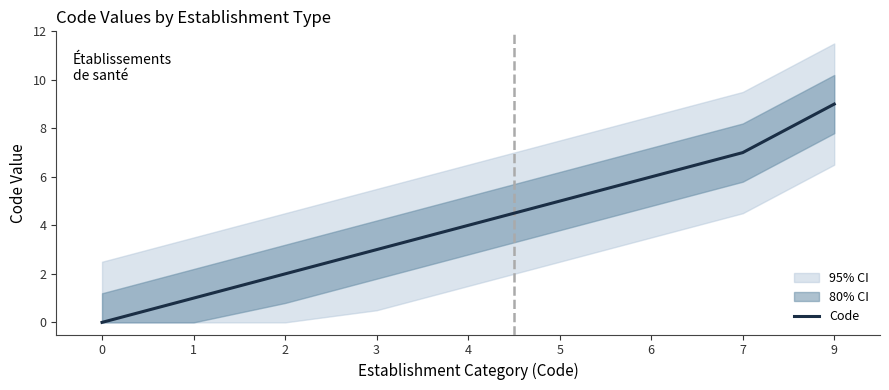

Does the chart have visible grid lines?

No